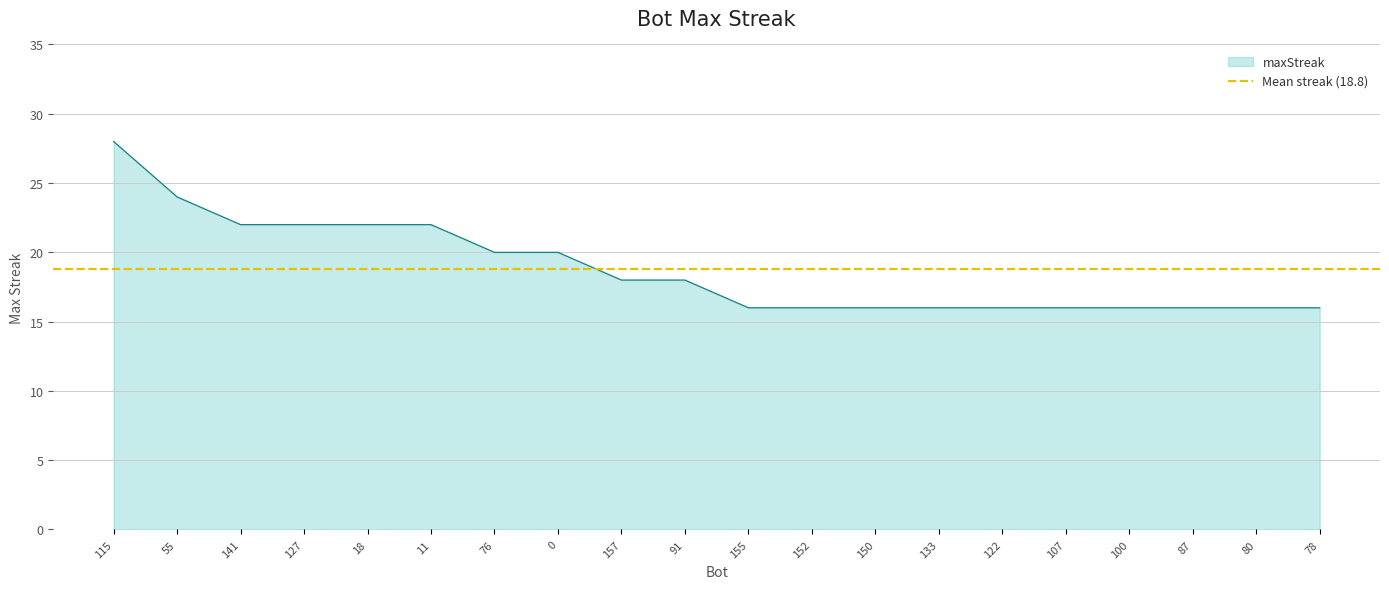

List the labels in order of value, largest first.

115, 55, 141, 127, 18, 11, 76, 0, 157, 91, 155, 152, 150, 133, 122, 107, 100, 87, 80, 78